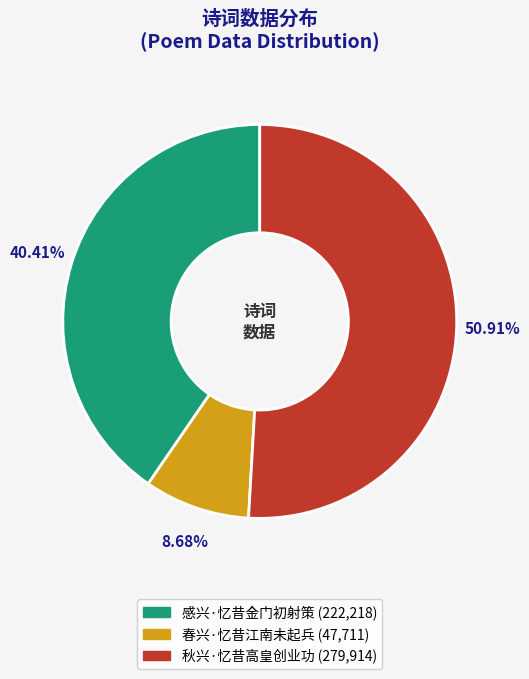

To the nearest percent, what portion does 秋兴·忆昔高皇创业功 represent?

51%